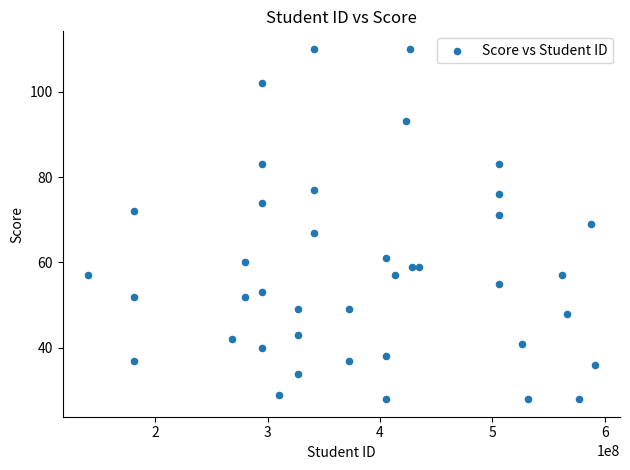

What is the range of X values (max minus min)?

451002300